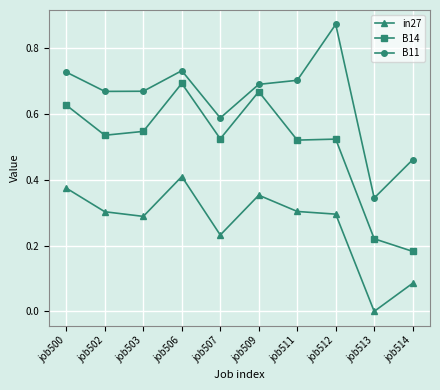

The value of B14 at job512 is 0.9. True or false?

False